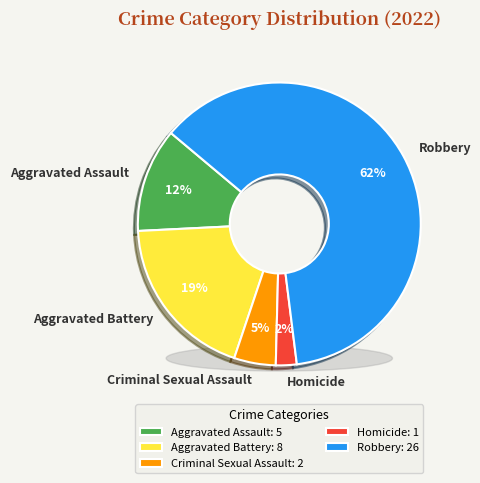

What is the largest slice in the pie chart?

Robbery